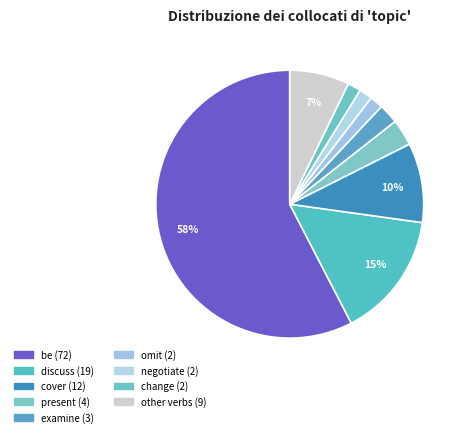

How many segments does this pie chart have?

9